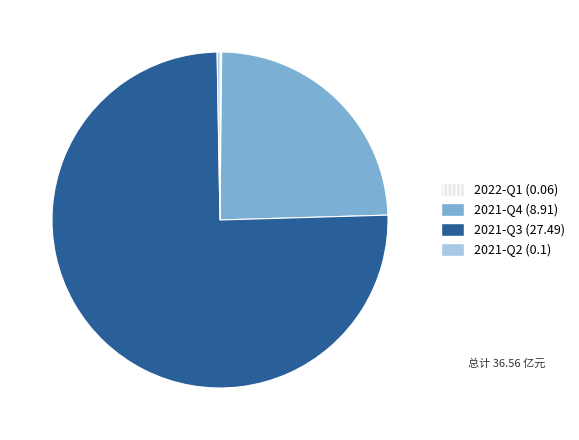

Which category has the biggest portion of the pie?

2021-Q3